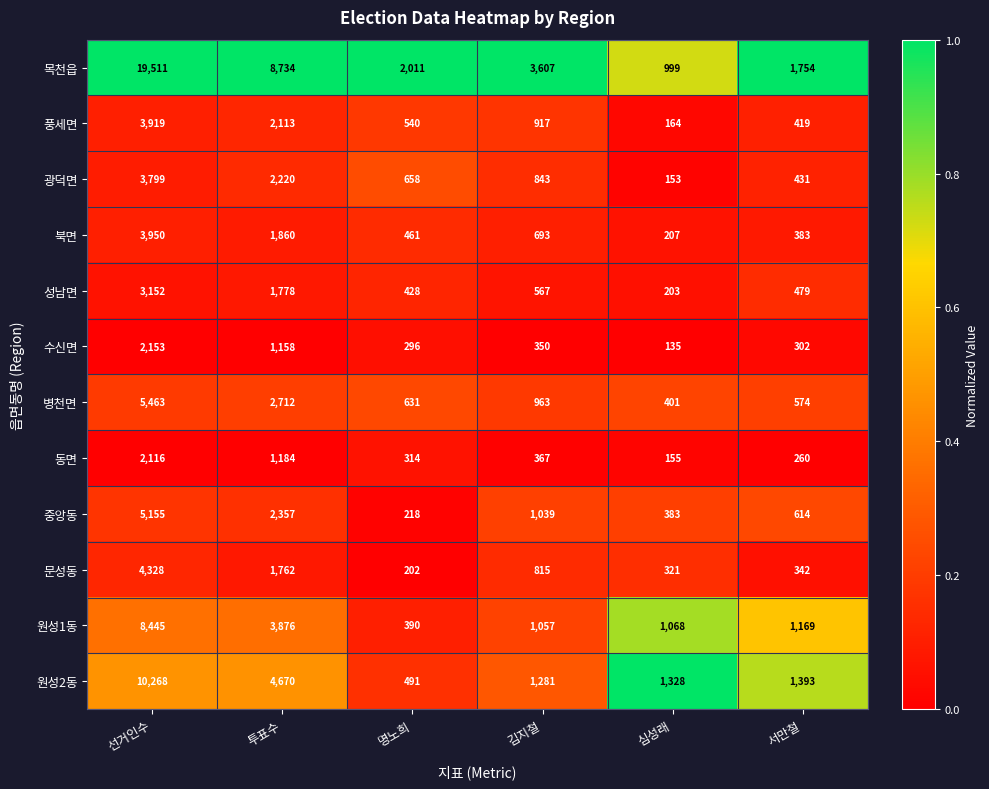

At which label is 북면 closest to 2078?

투표수